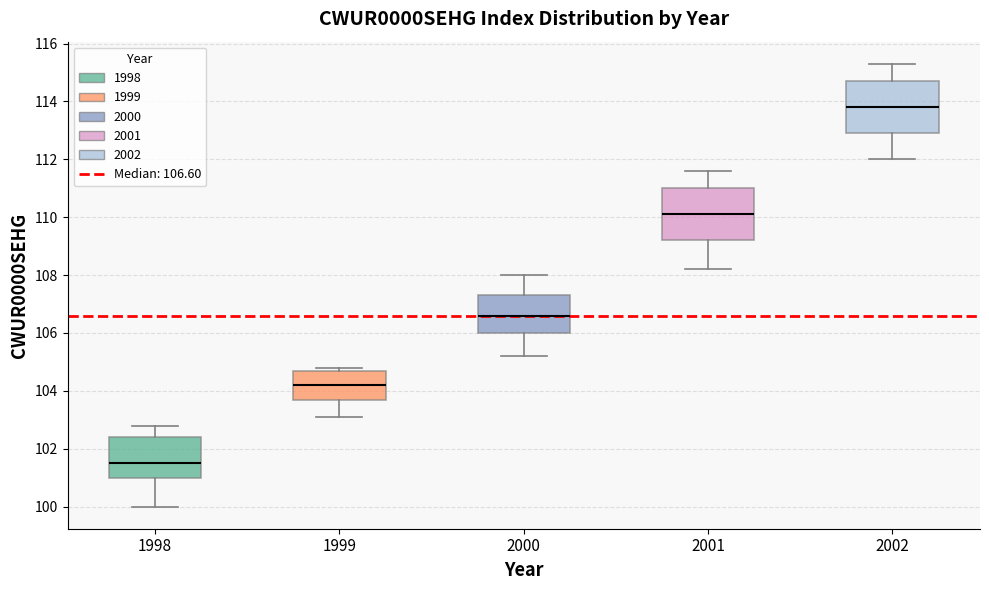

Reading left to right, read every box against the y-axis: the position of its median line, the range the box covers, and the ends of its whiskers. The values are not printed on the chart, so give them approximately, as read against the axis.

1998: median 101.6, box 101.0 to 102.4, whiskers 100.0 to 102.8
1999: median 104.2, box 103.8 to 104.8, whiskers 103.2 to 104.8 (just above the box's upper edge)
2000: median 106.6, box 106.0 to 107.4, whiskers 105.2 to 108.0
2001: median 110.2, box 109.2 to 111.0, whiskers 108.2 to 111.6
2002: median 113.8, box 113.0 to 114.8, whiskers 112.0 to 115.4